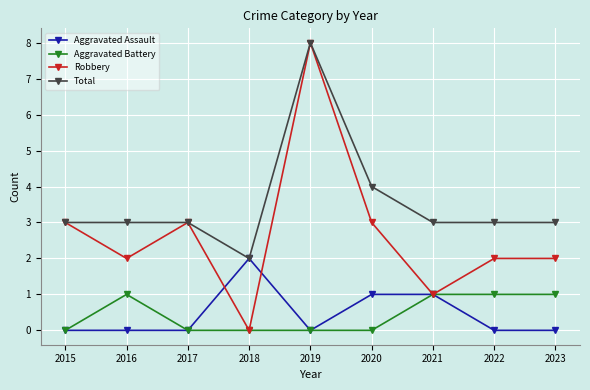

What is the difference between the highest and lowest values at 2015?

3